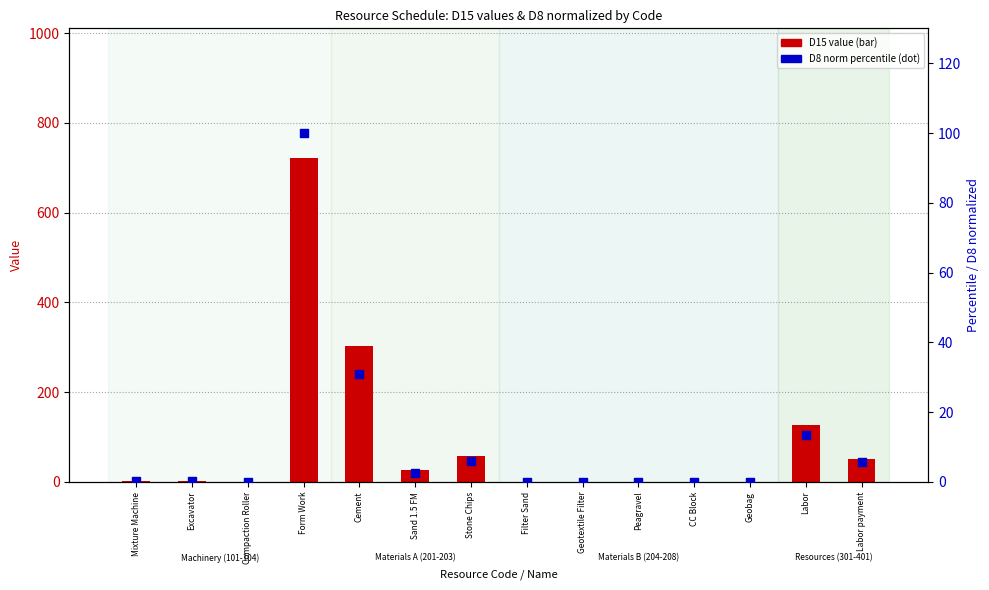

Which series contains the highest Y value?

D15 value